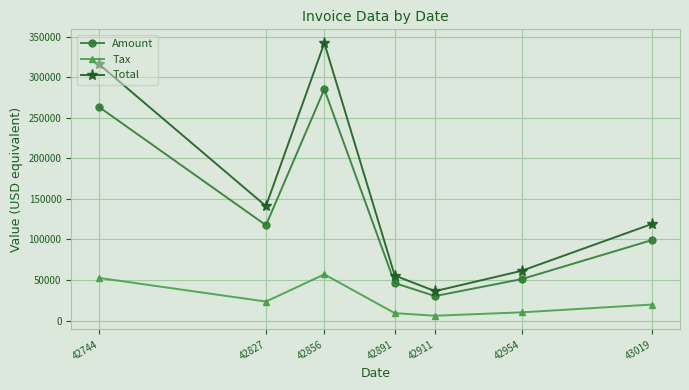

True or false: Amount has more than 0 interior local peaks.

True